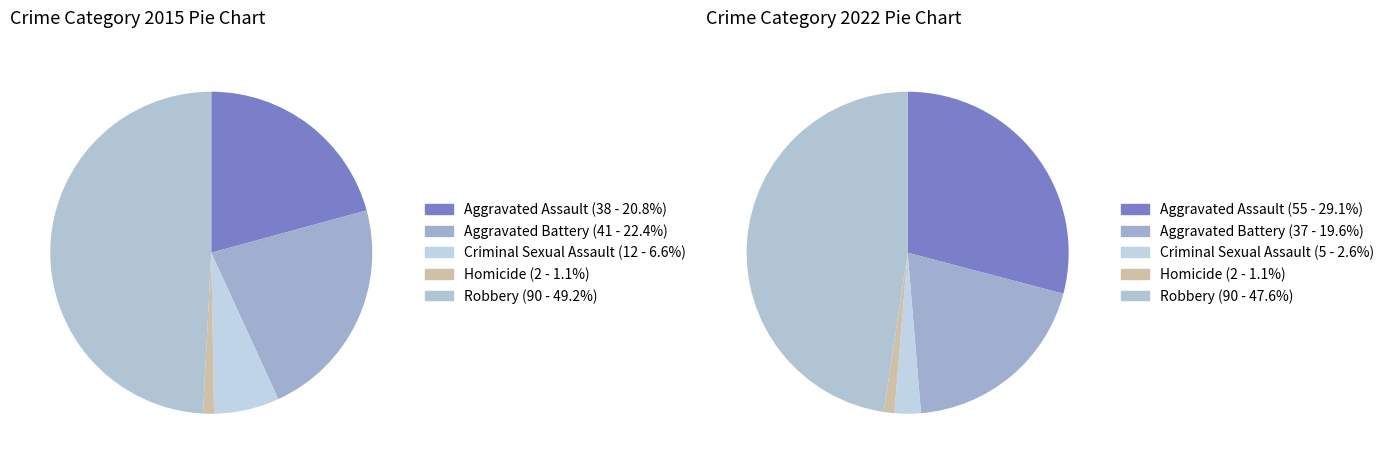

To the nearest percent, what is the combined percentage of values_2015 and 3?

22%